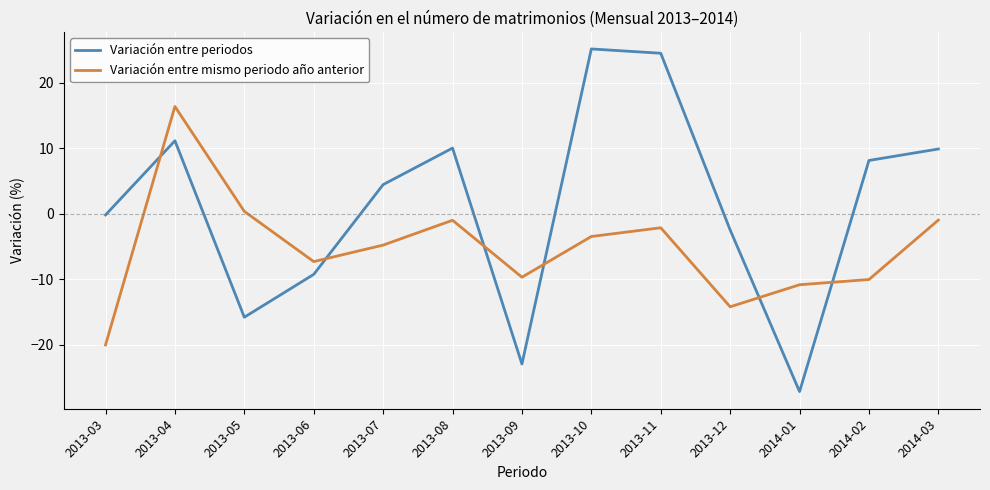

How many times do Variación entre mismo periodo año anterior and Variación entre periodos cross each other?

6